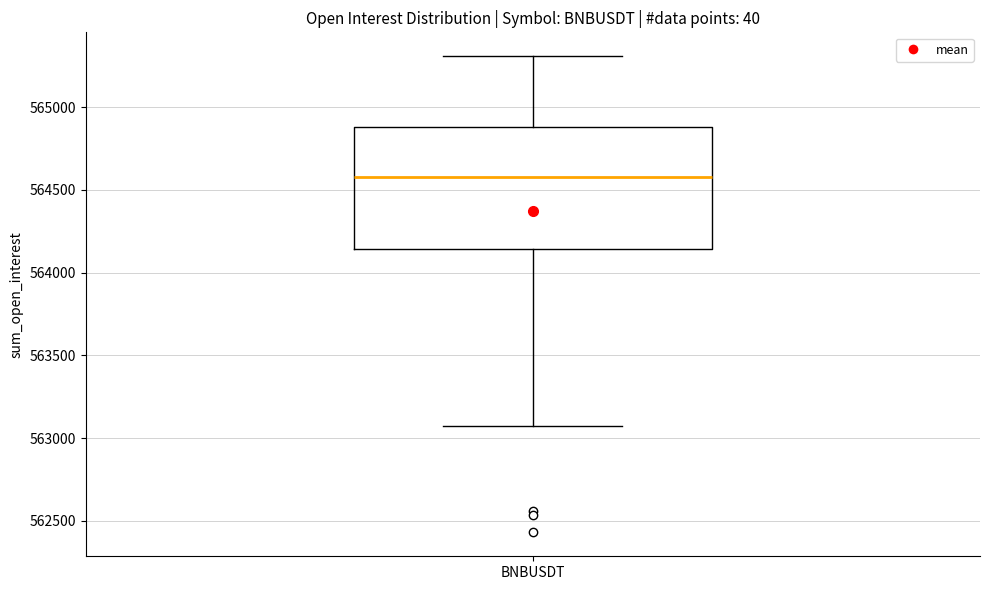

Where does the median line of the box for BNBUSDT sit on the y-axis? The values are not printed on the chart, so give them approximately, as read against the axis.

564600